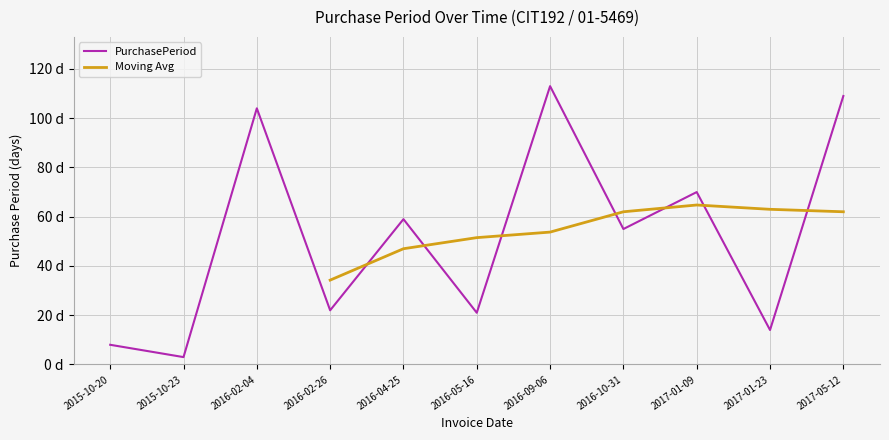

Read the value at 2016-10-31.

55